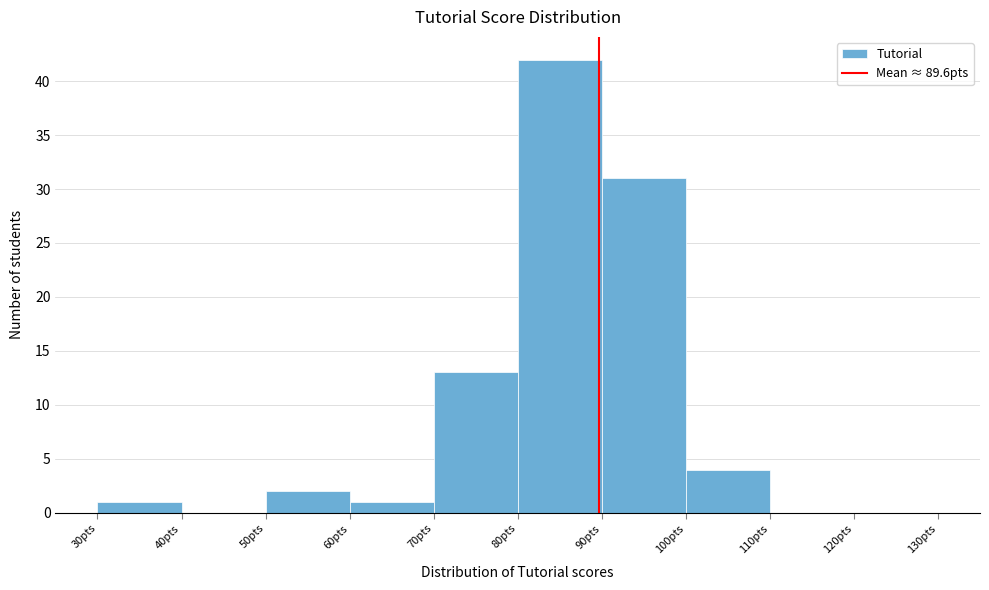

Reading left to right, transcribe this chart: for each bar, give the range it covers on the x-axis and its height. The values are not printed on the chart, so give them approximately, as read against the axis.

30 to 40: 1
40 to 50: 0
50 to 60: 2
60 to 70: 1
70 to 80: 13
80 to 90: 42
90 to 100: 31
100 to 110: 4
110 to 120: 0
120 to 130: 0